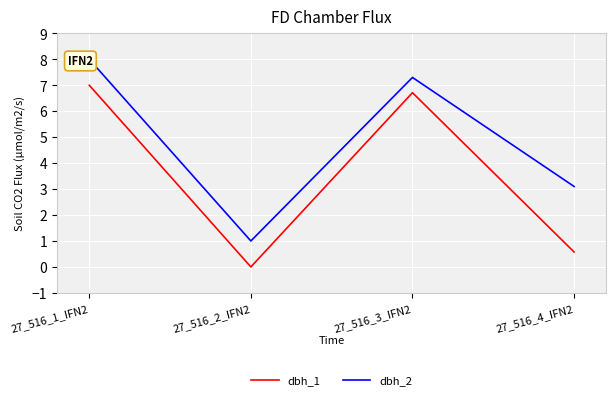

True or false: dbh_2 and dbh_1 cross at least once.

False